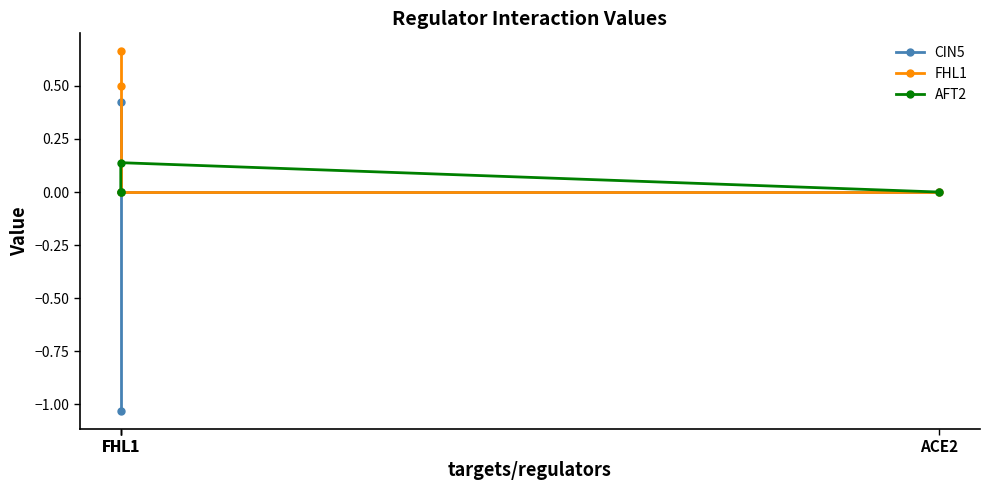

How many positive values does the AFT2 series have?

1